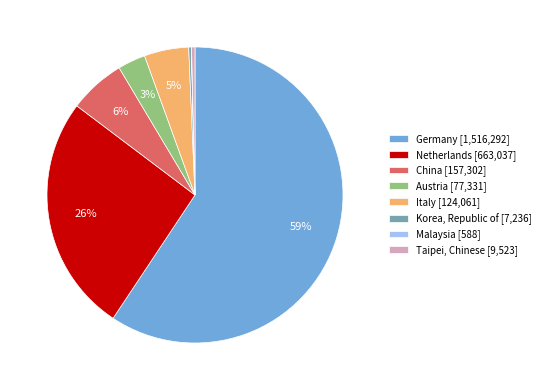

To the nearest percent, what percentage of the pie is China [157,302]?

6%